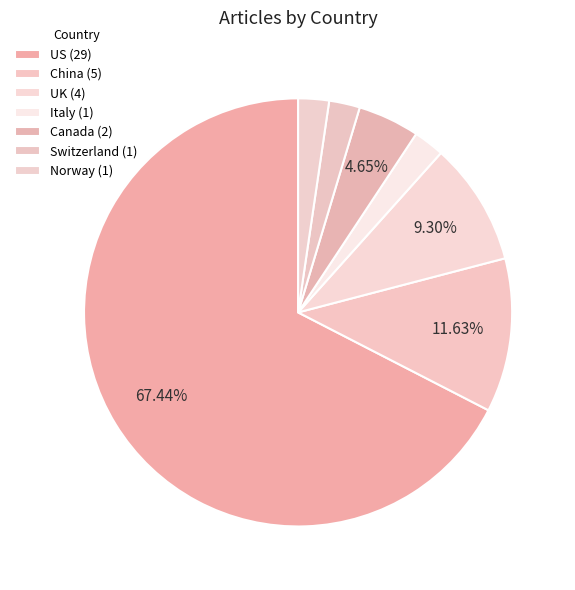

True or false: Norway accounts for 2% of the total.

True